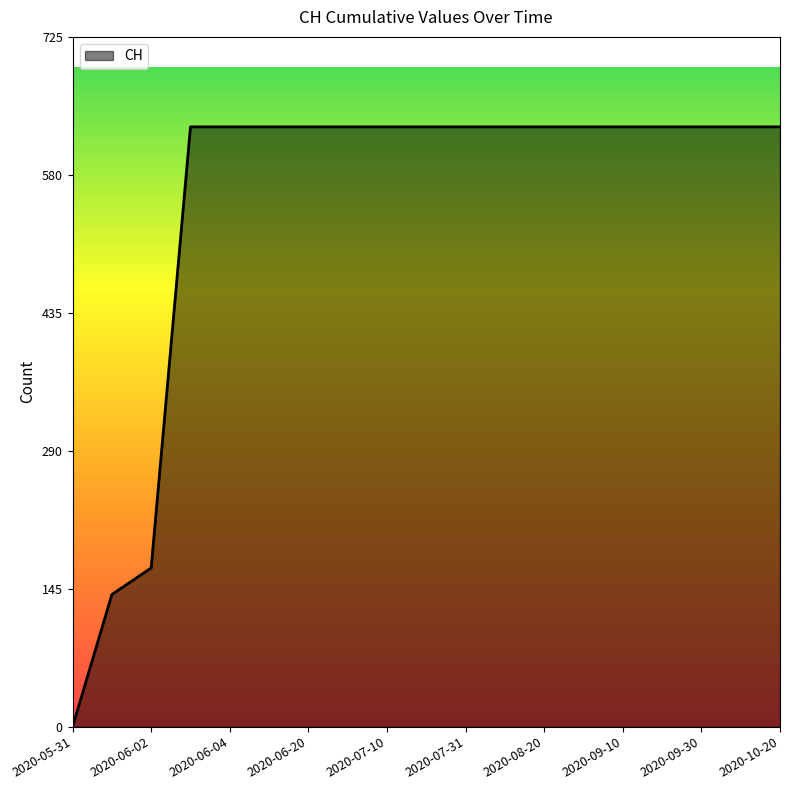

What is the maximum value shown in the chart?

631